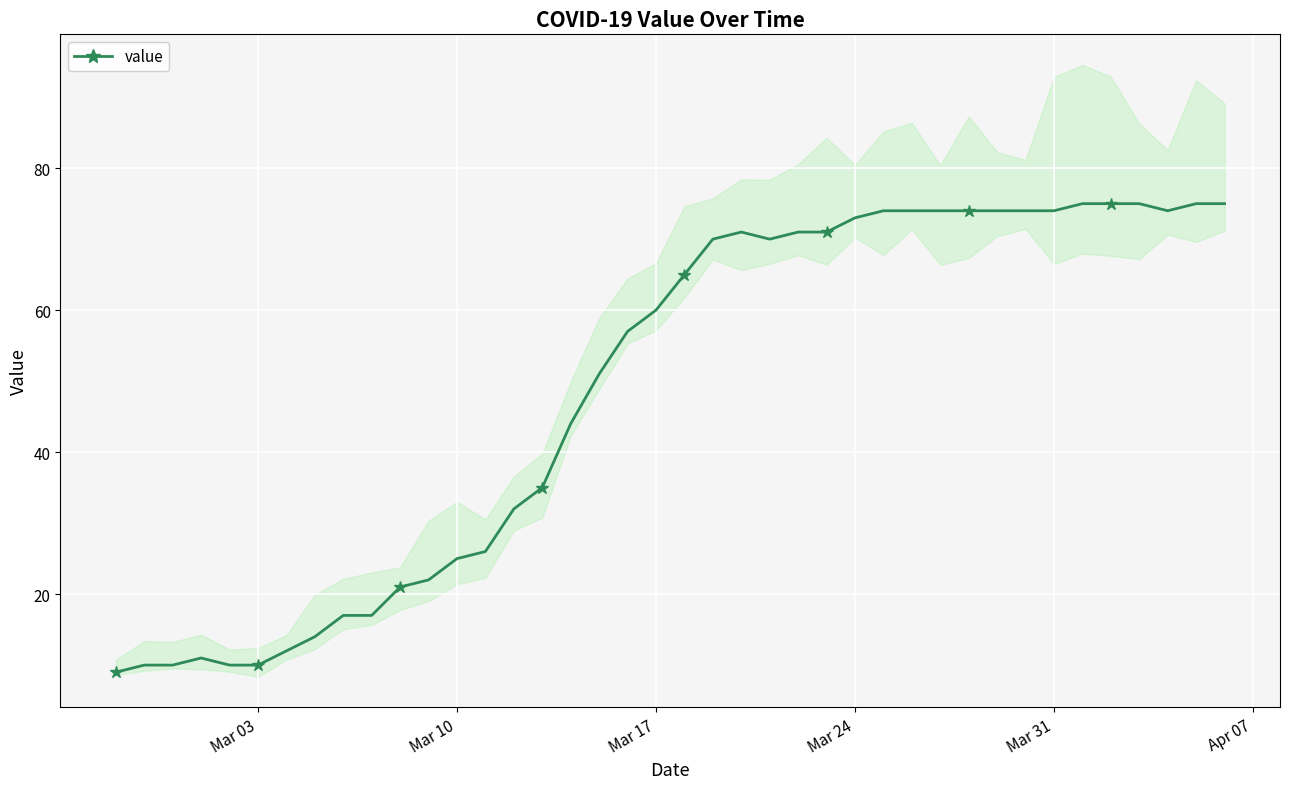

True or false: value has more than 0 interior local peaks.

True